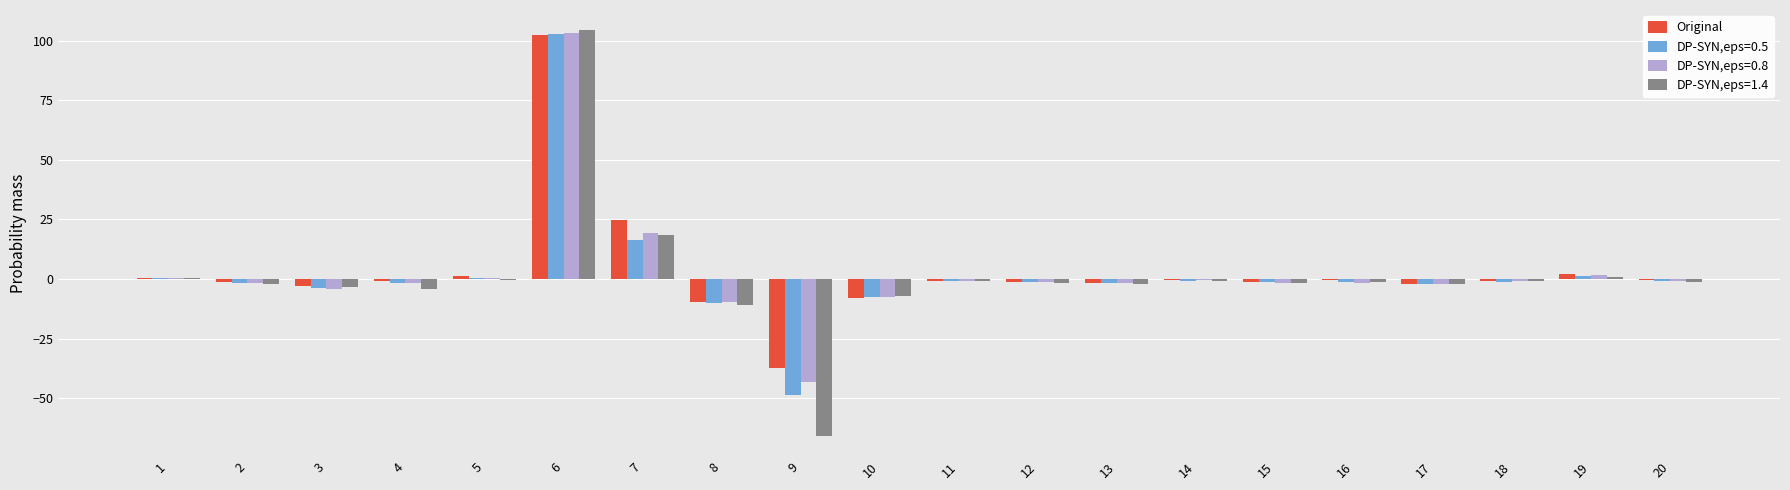

The DP-SYN,eps=0.5 series shows -1.5 at 15. True or false?

True